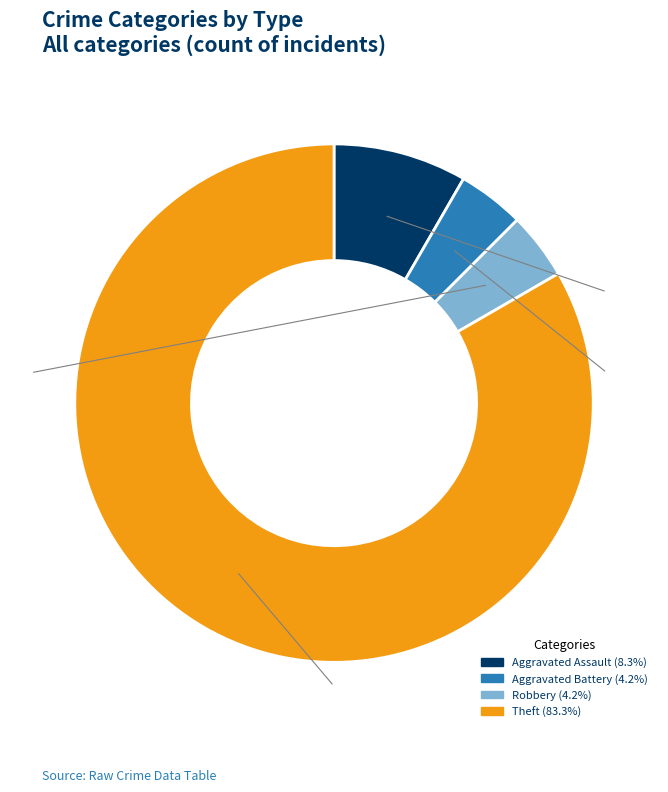

What is the largest slice in the pie chart?

Theft